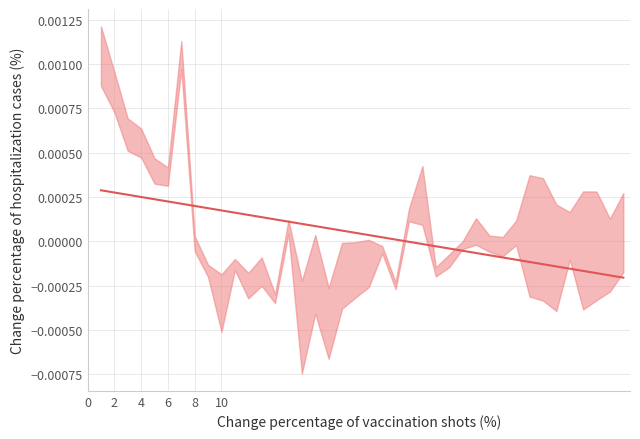

How many values are below 0?

17